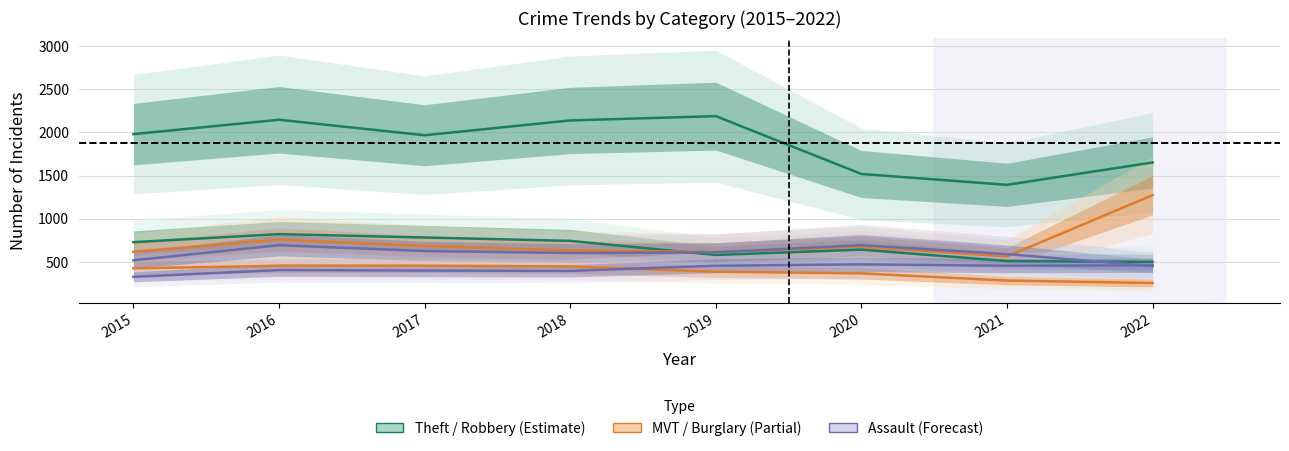

True or false: Theft has more than 0 points higher than both neighbors.

True